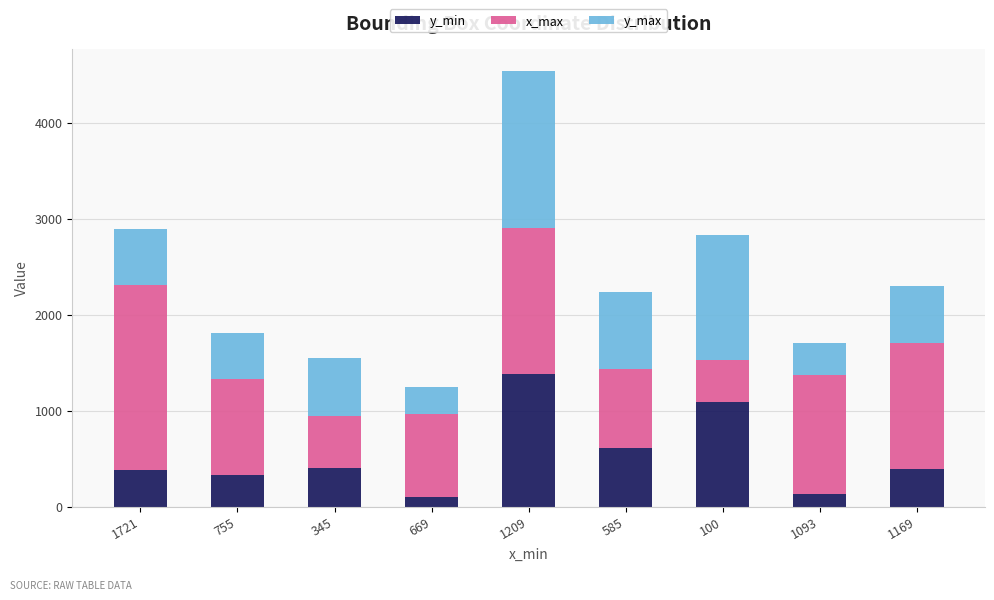

Is it true that y_min equals 168 at 585?

False